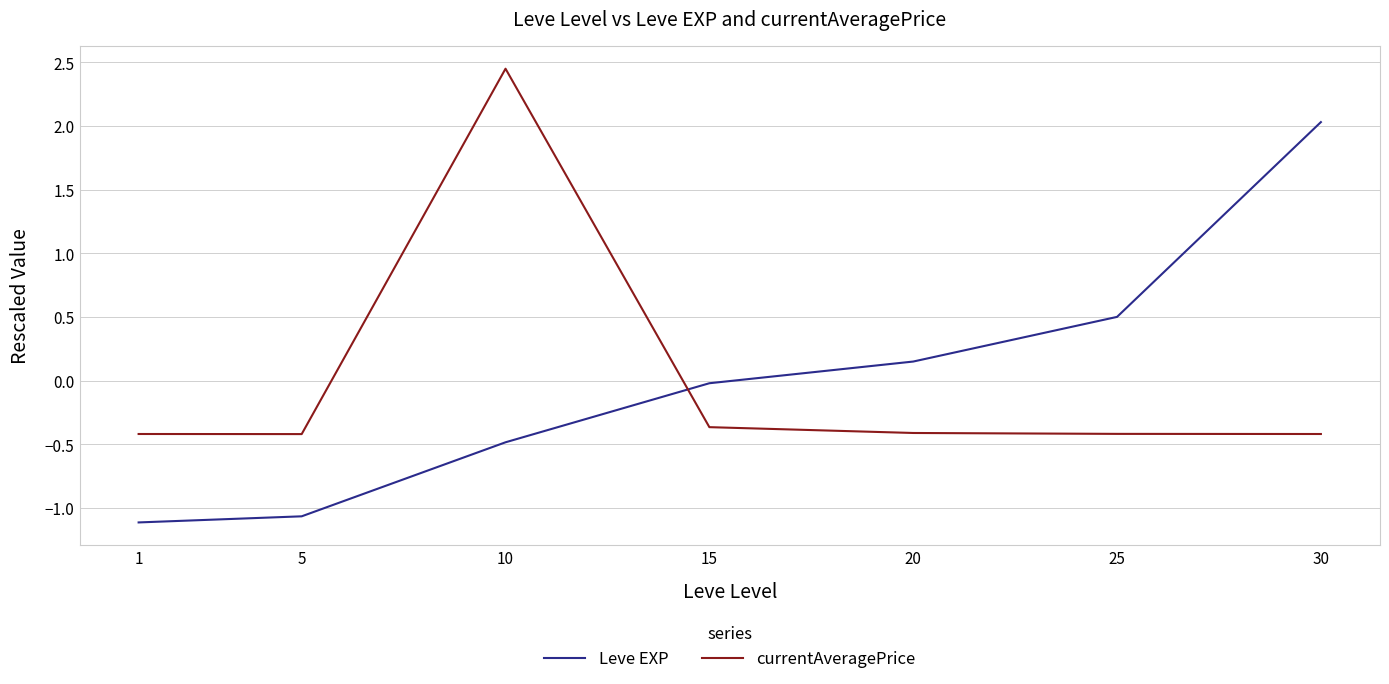

Is the value of Leve EXP at 20 greater than the value of currentAveragePrice at 30?

Yes